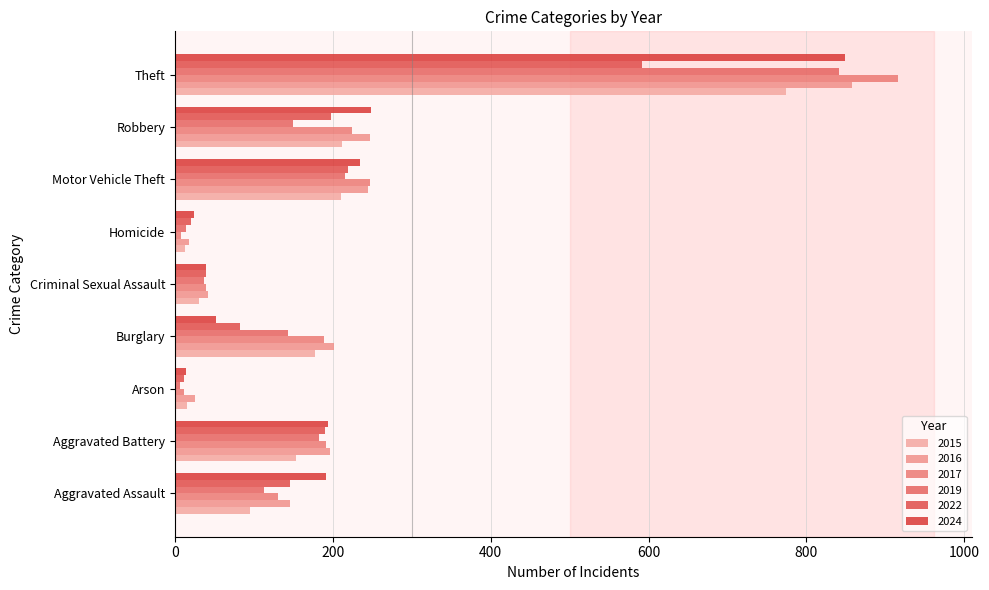

How many data points in 2022 are less than 146?

4